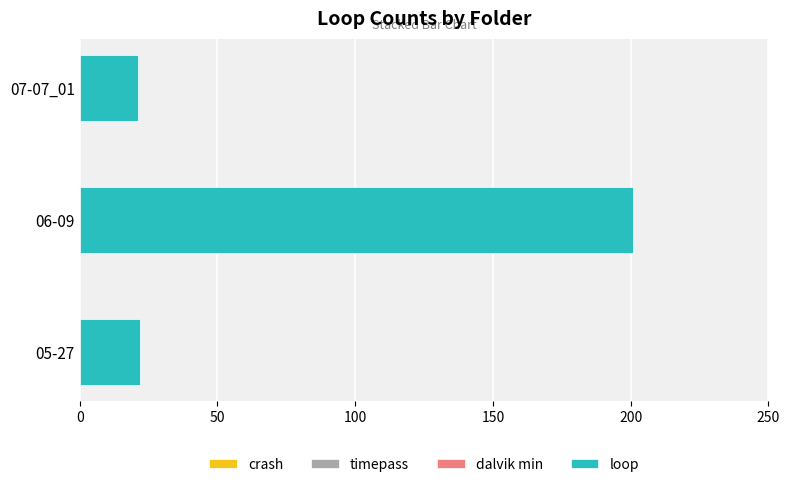

How many distinct data groups are displayed?

1